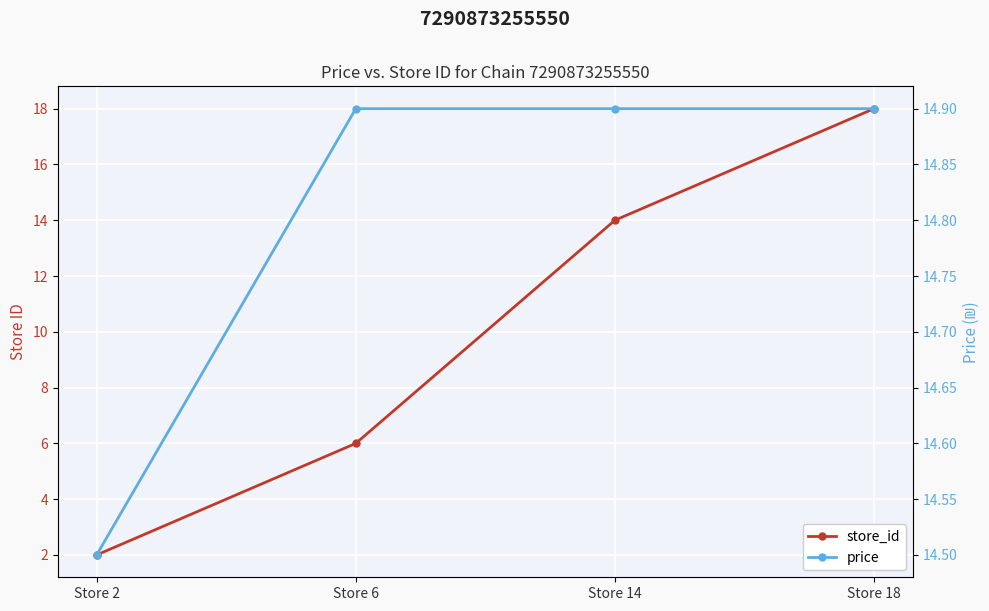

True or false: price has a value of 21.7 at Store 6.

False